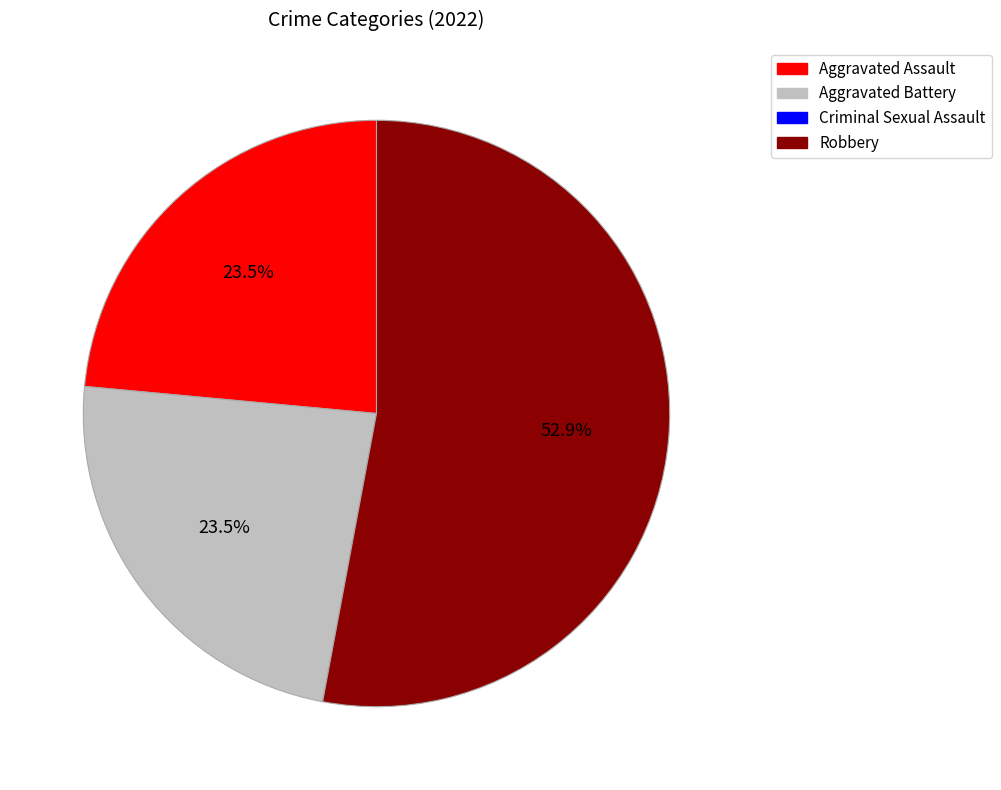

To the nearest percent, what is the difference between the Criminal Sexual Assault and Robbery slice percentages?

53%